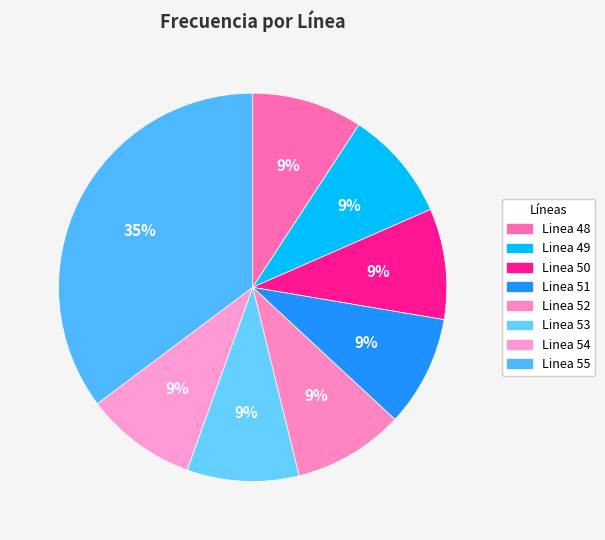

How many slices are in this pie chart?

8